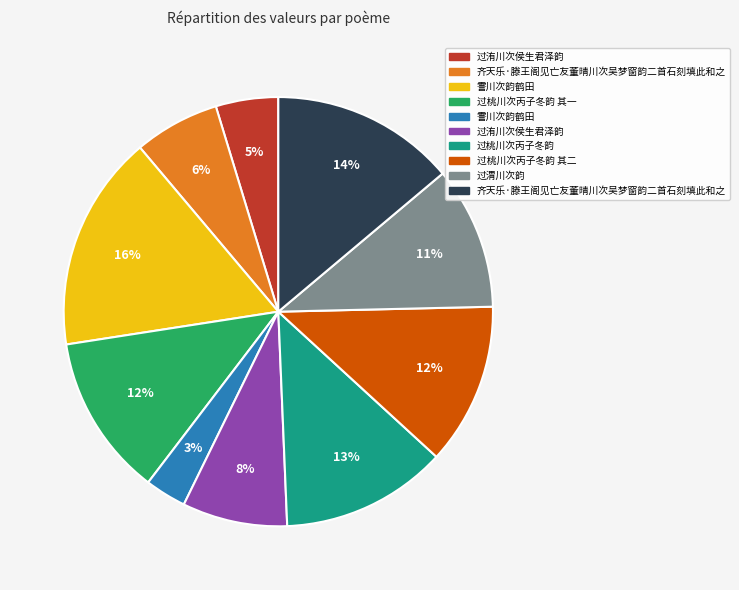

Is there any slice that represents more than half of the pie?

No